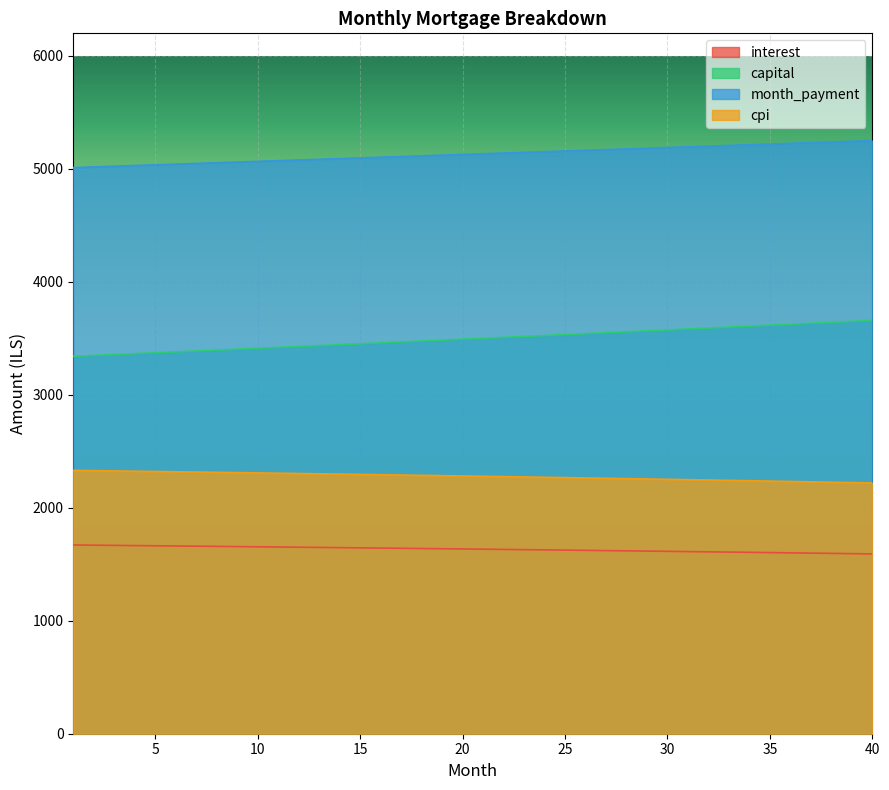

Which series has the largest range (max minus min)?

capital